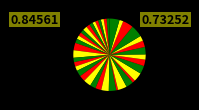

How many slices are in this pie chart?

40